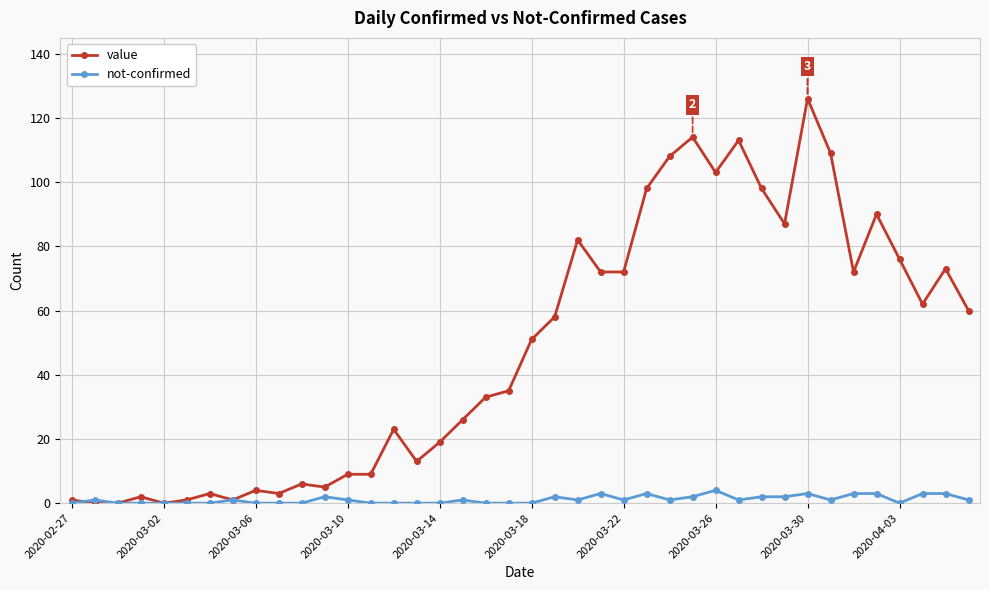

How many series are shown in this chart?

2